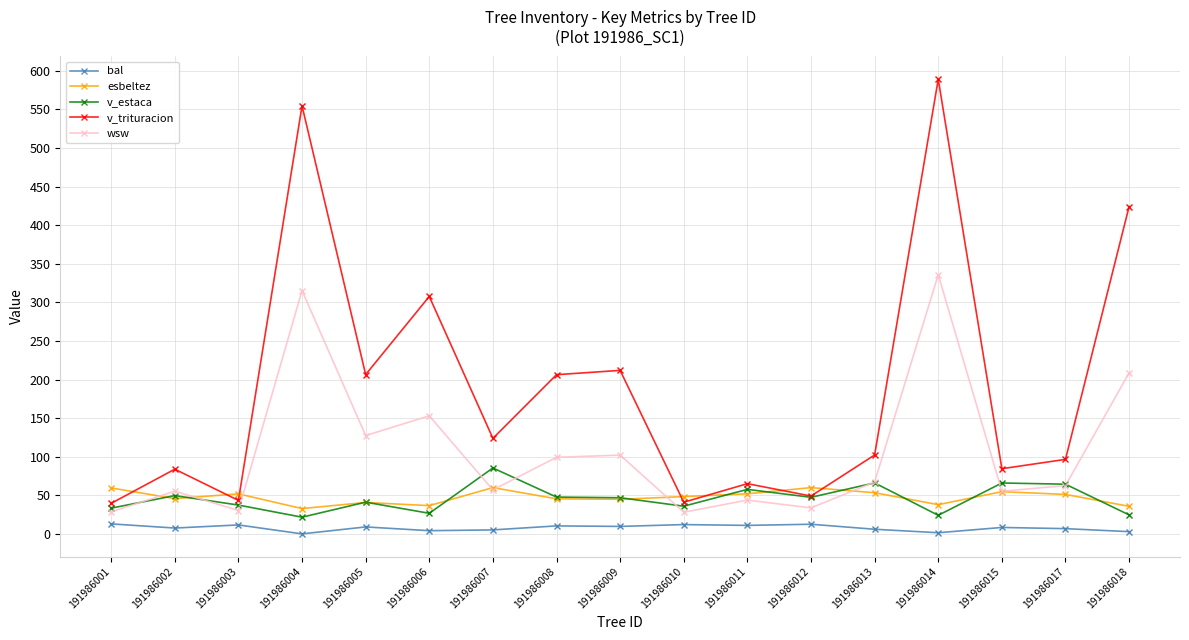

Which series has the largest total across all categories?

v_trituracion